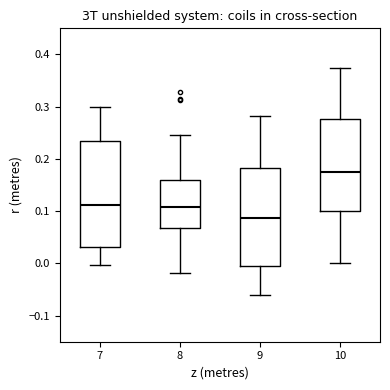

Which box's median line is the lowest?

9